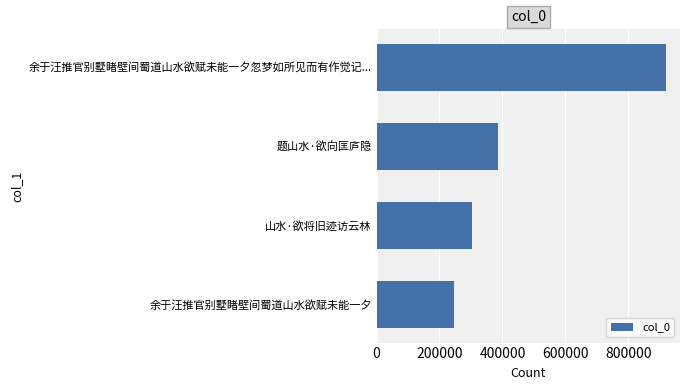

Reading top to bottom, what are all the values shown in this chart?

918192	385337	301713	245250